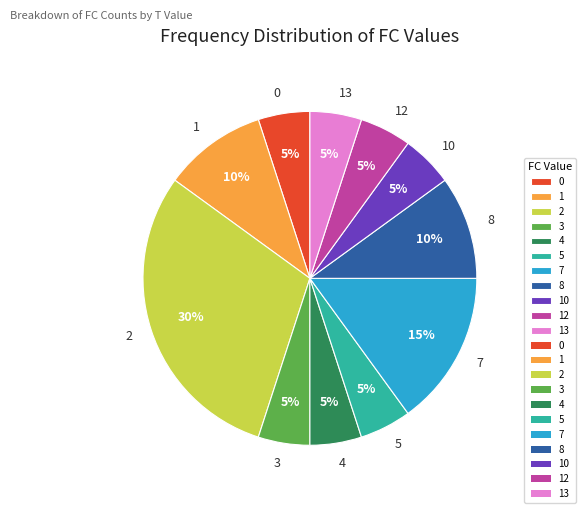

Is it true that 4 is 5% of the pie?

True